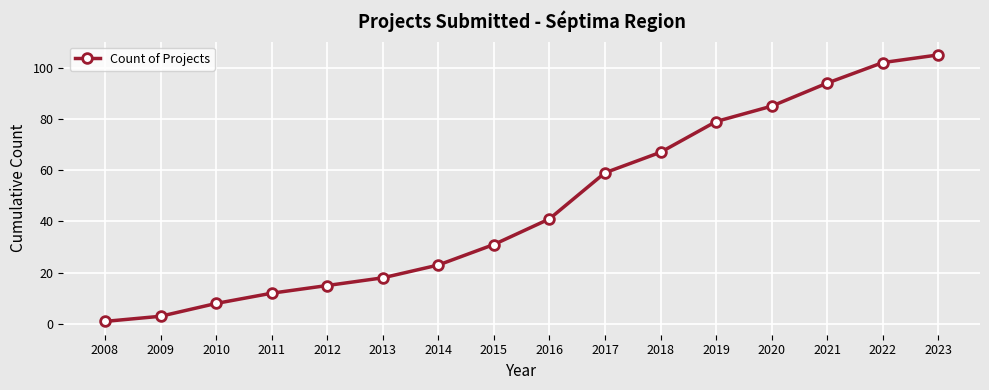

Which has a higher value, 2013 or 2017?

2017